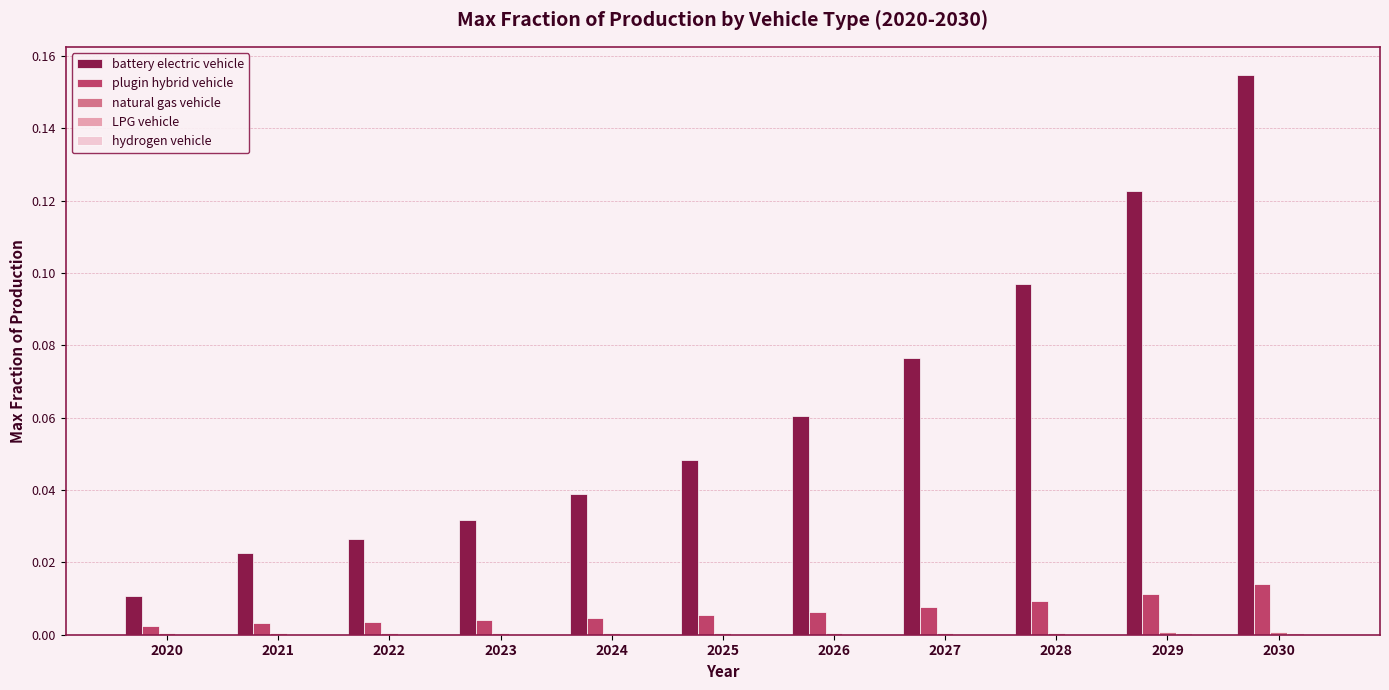

True or false: plugin hybrid vehicle has a value of 0.0 at 2030.

True